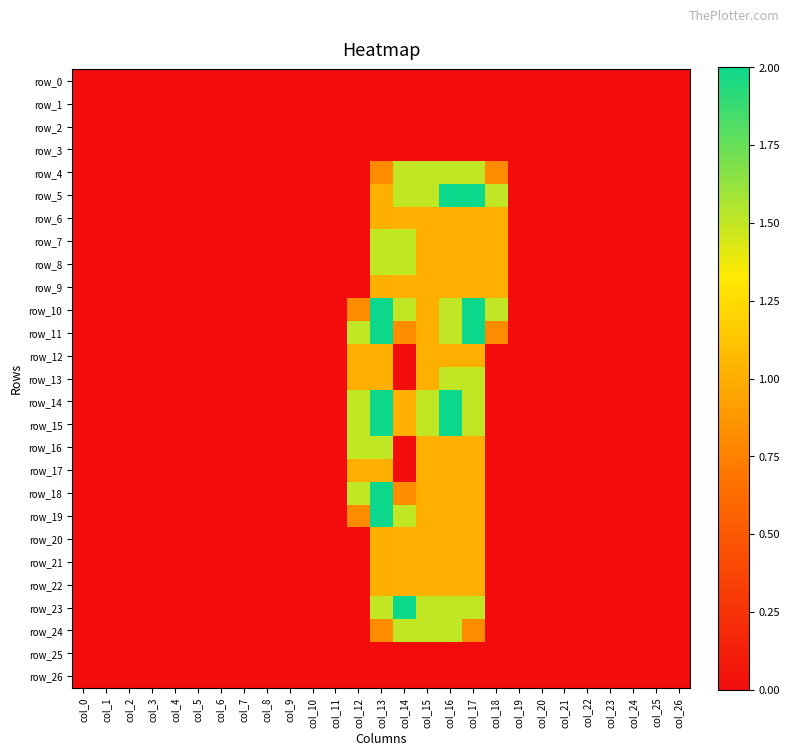

Which series has the widest spread of values?

row_5